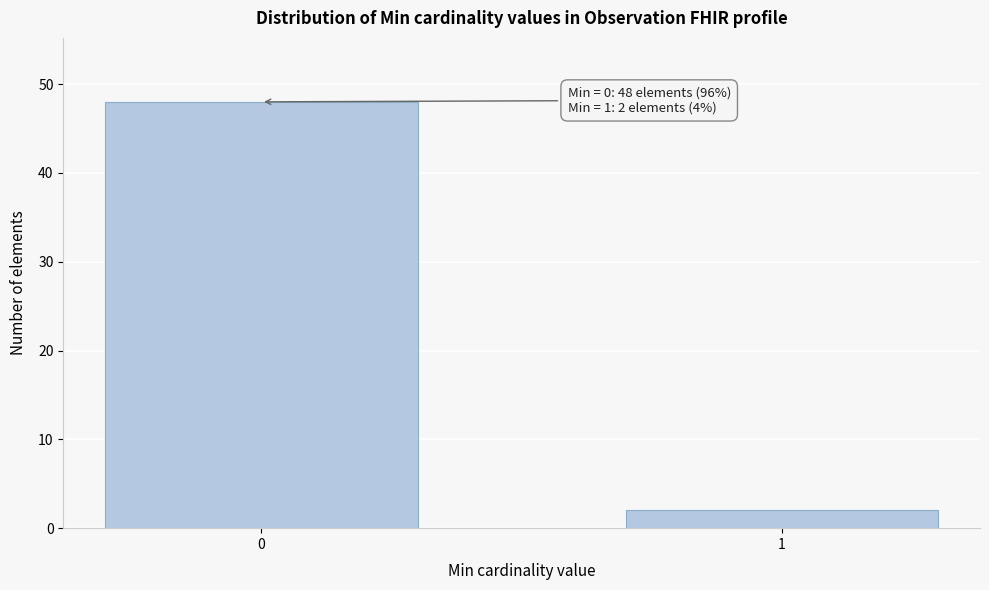

Reading left to right, what are all the values shown in this chart?

0=48	1=2